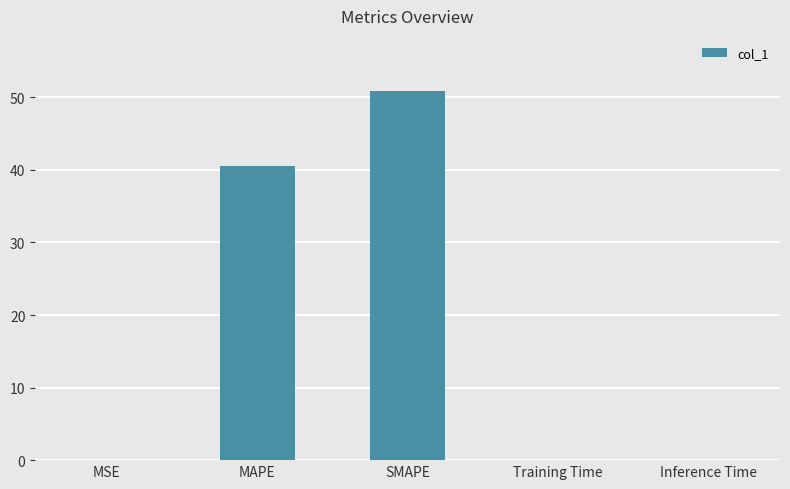

How many series are shown in this chart?

1